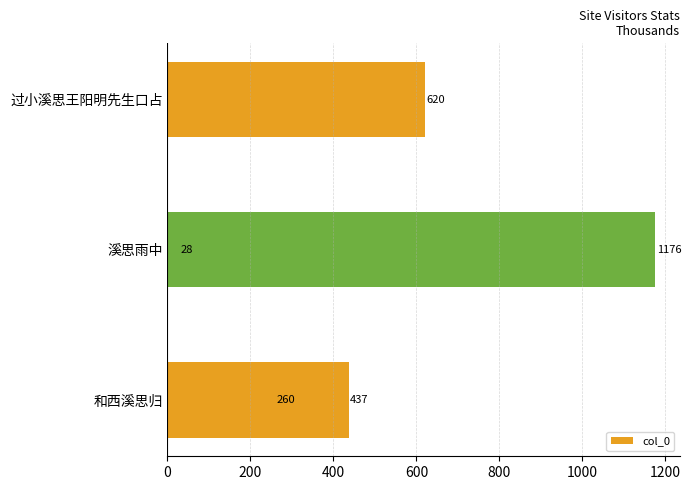

Does the chart contain any negative values?

No